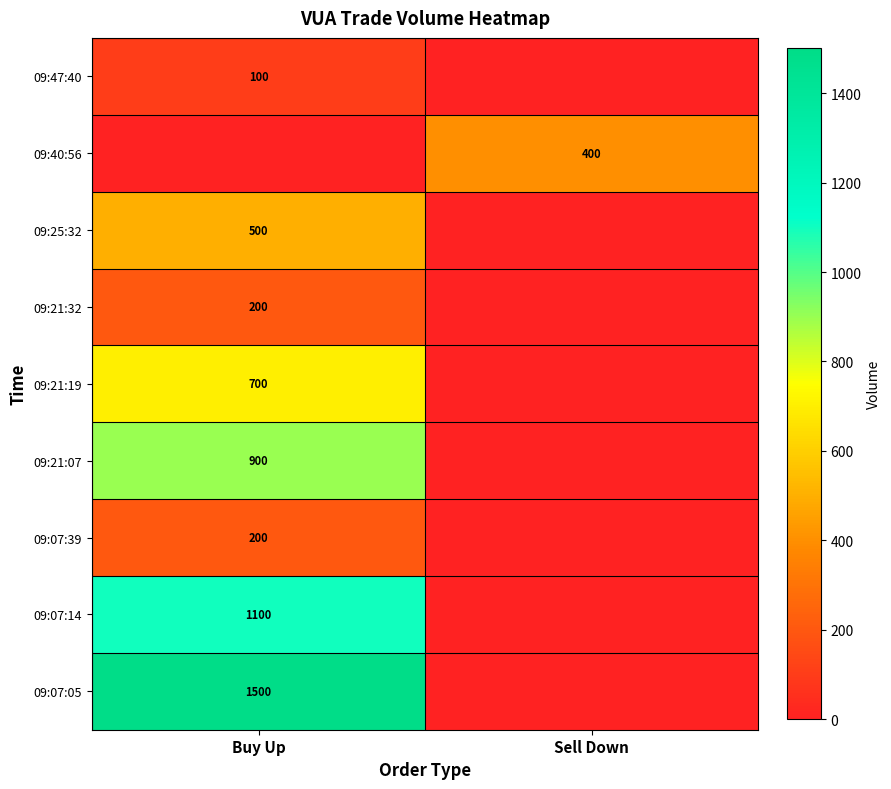

True or false: 09:07:39 has a value of 200 at Buy Up.

True